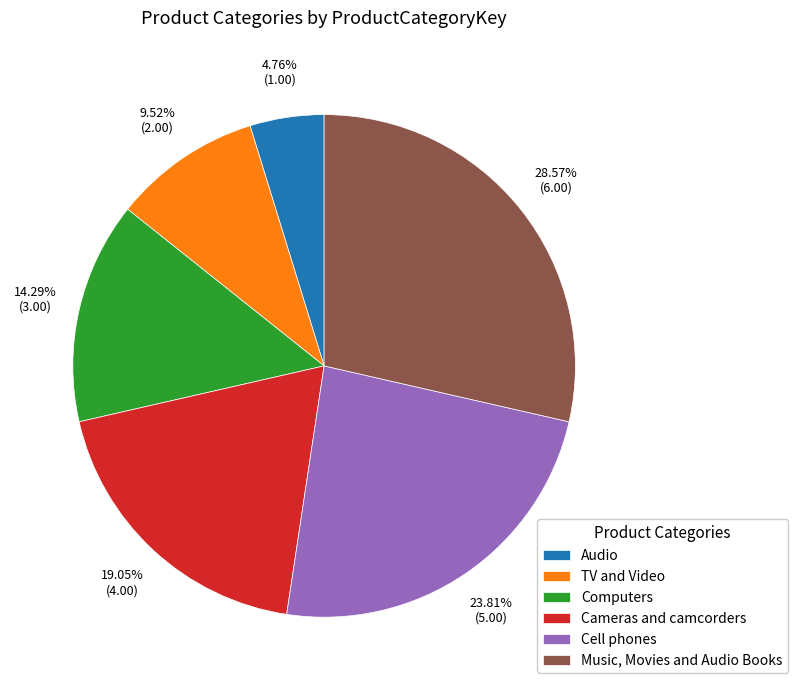

The Music, Movies and Audio Books slice represents 35% of the pie. True or false?

False